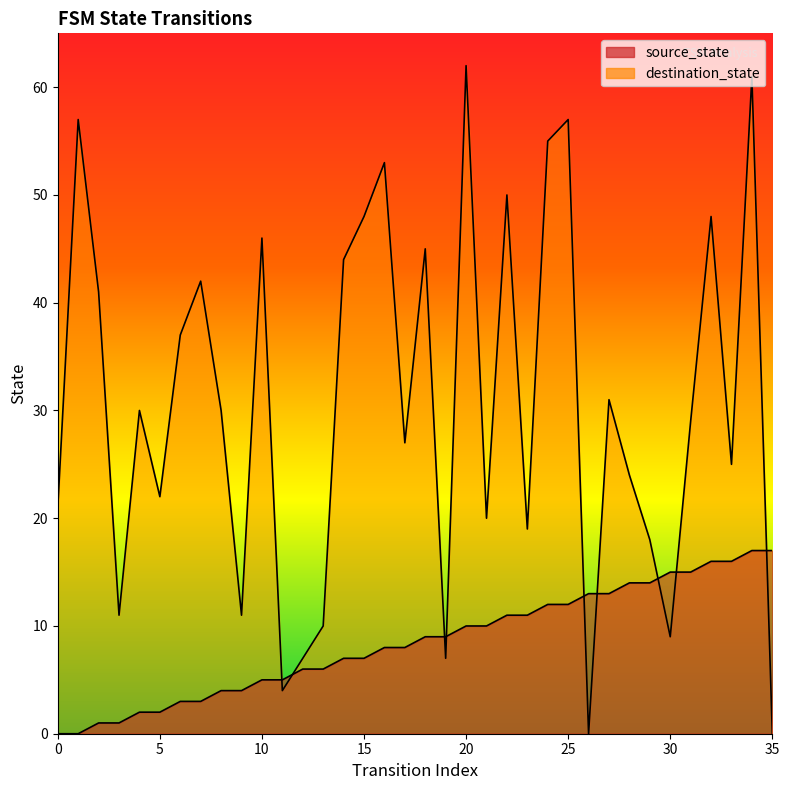

List the series in order of their peak value, highest first.

destination_state, source_state